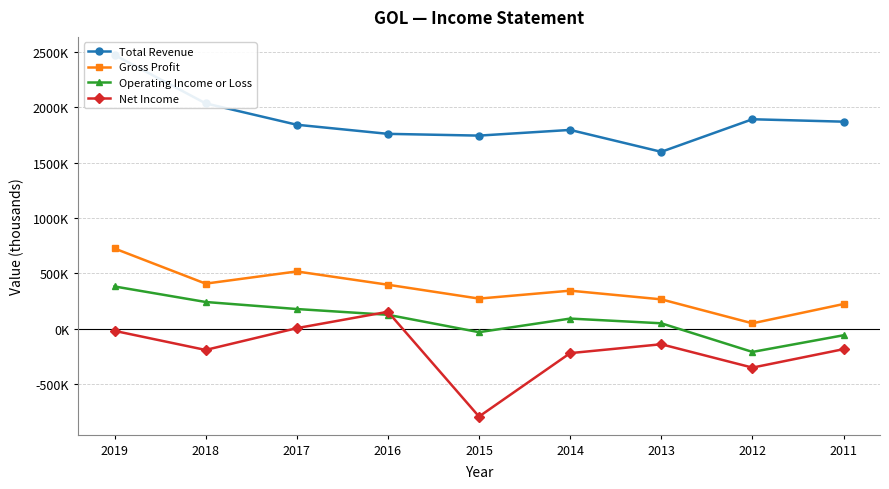

What is the value of the Gross Profit point at the 2nd from the left?

406000